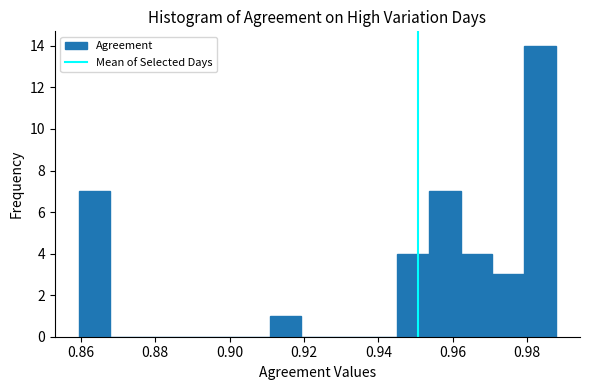

Over which range of the x-axis is the bar tallest?

0.980 to 0.988